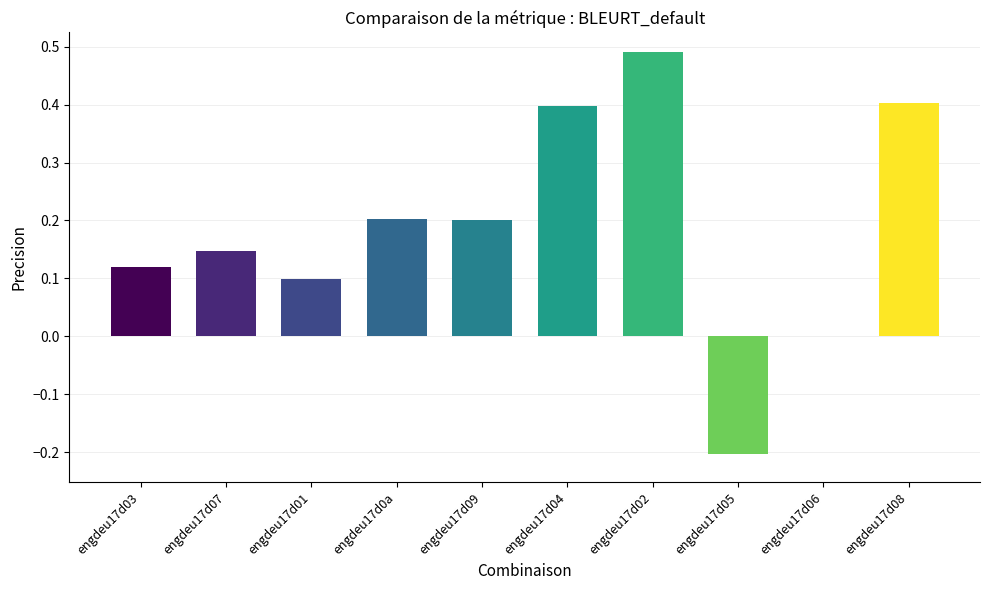

Does the chart contain any negative values?

Yes